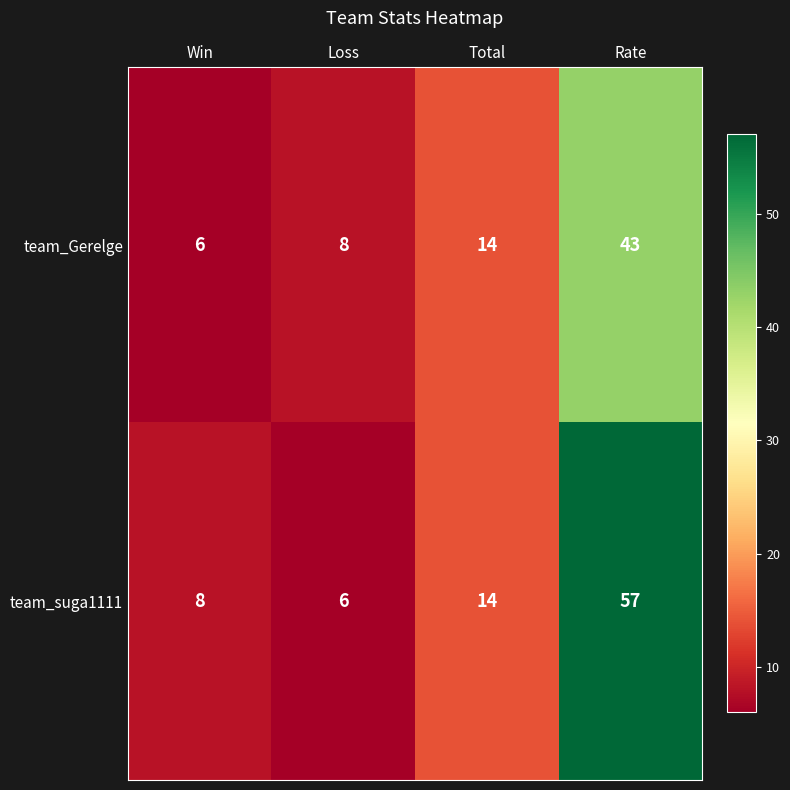

True or false: team_suga1111 has a value of 8 at Win.

True